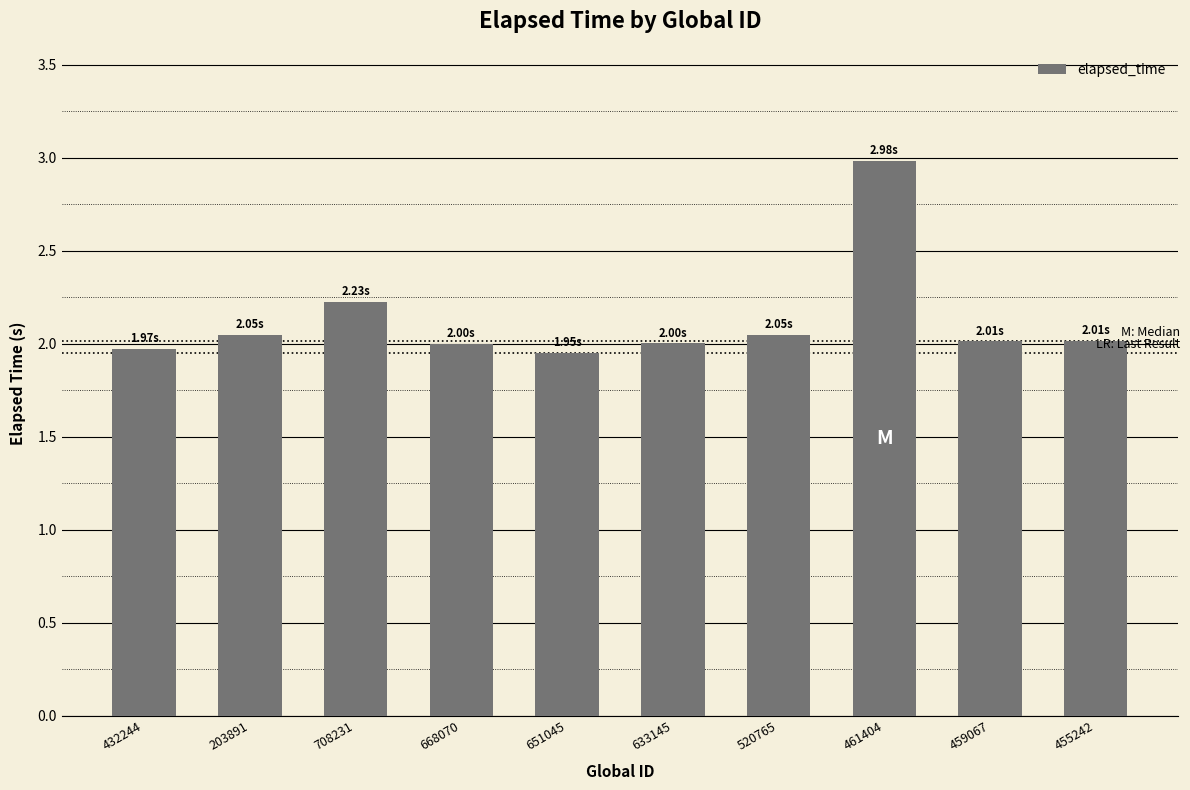

How many bars are there in total?

10